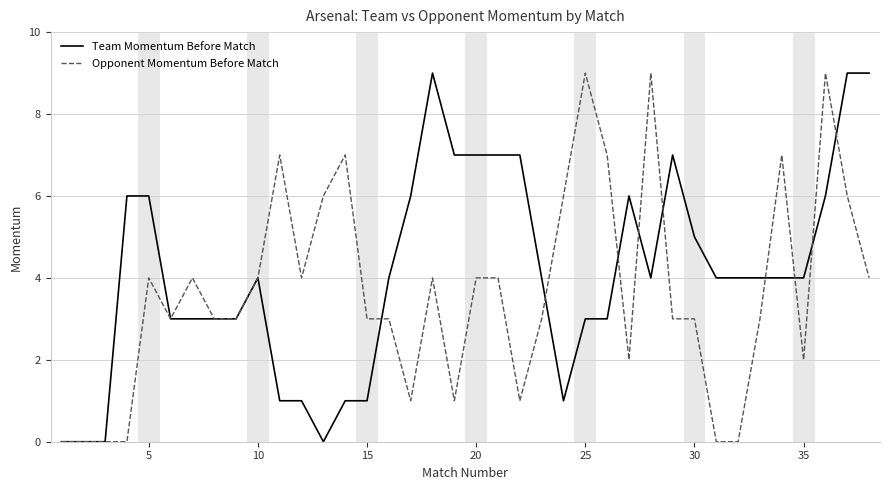

List the series in order of their overall mean, highest first.

Team Momentum Before Match, Opponent Momentum Before Match